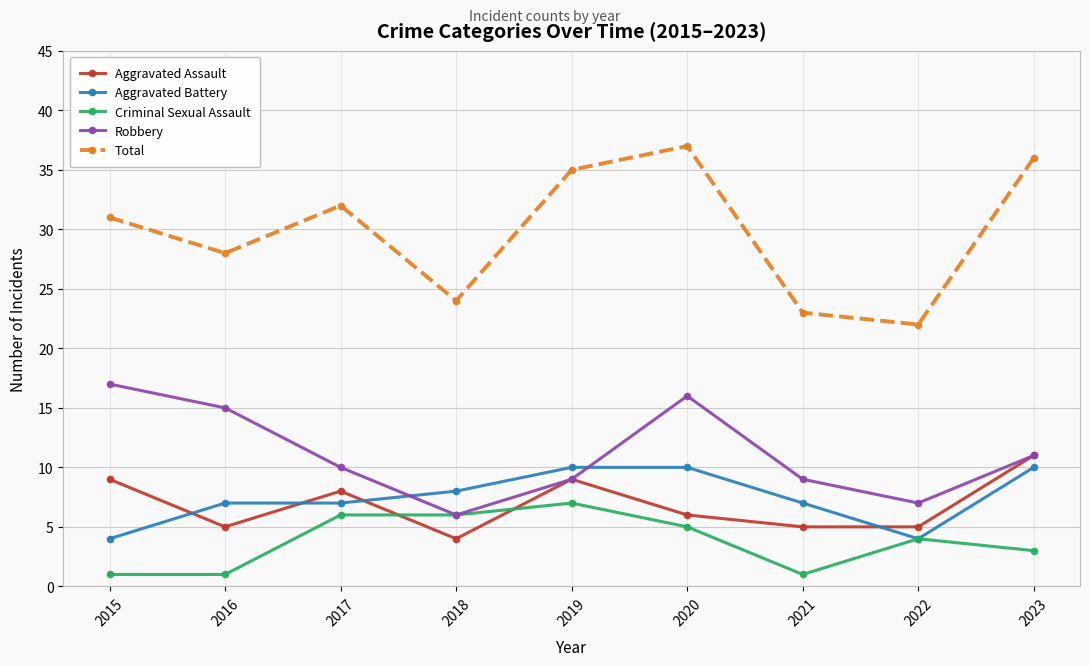

Reading right to left, transcribe all the data shown in this chart.

Aggravated Assault: 11	5	5	6	9	4	8	5	9
Aggravated Battery: 10	4	7	10	10	8	7	7	4
Criminal Sexual Assault: 3	4	1	5	7	6	6	1	1
Robbery: 11	7	9	16	9	6	10	15	17
Total: 36	22	23	37	35	24	32	28	31